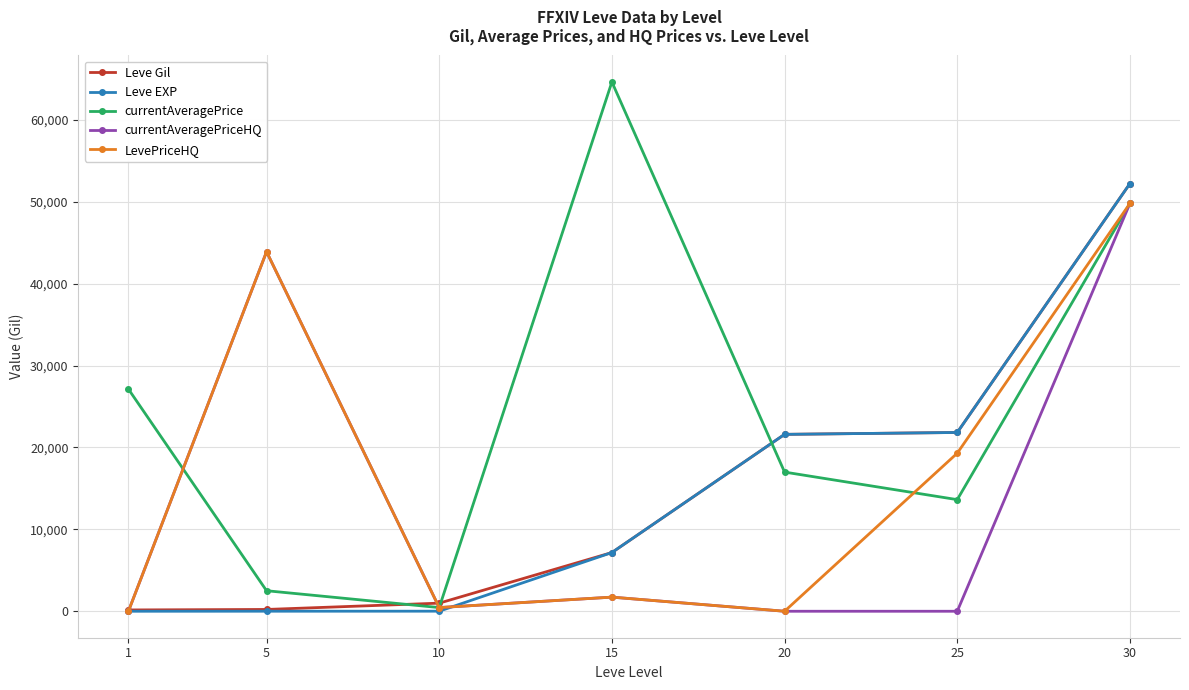

Which series changed the most between 25 and 30?

currentAveragePriceHQ